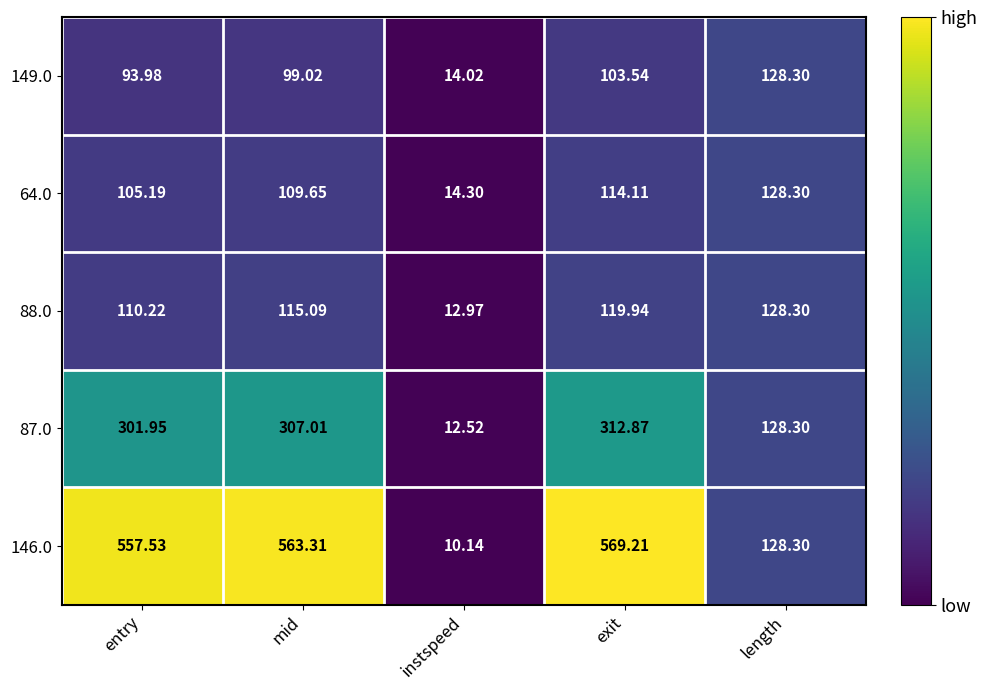

At which category is the sum across all series the highest?

exit